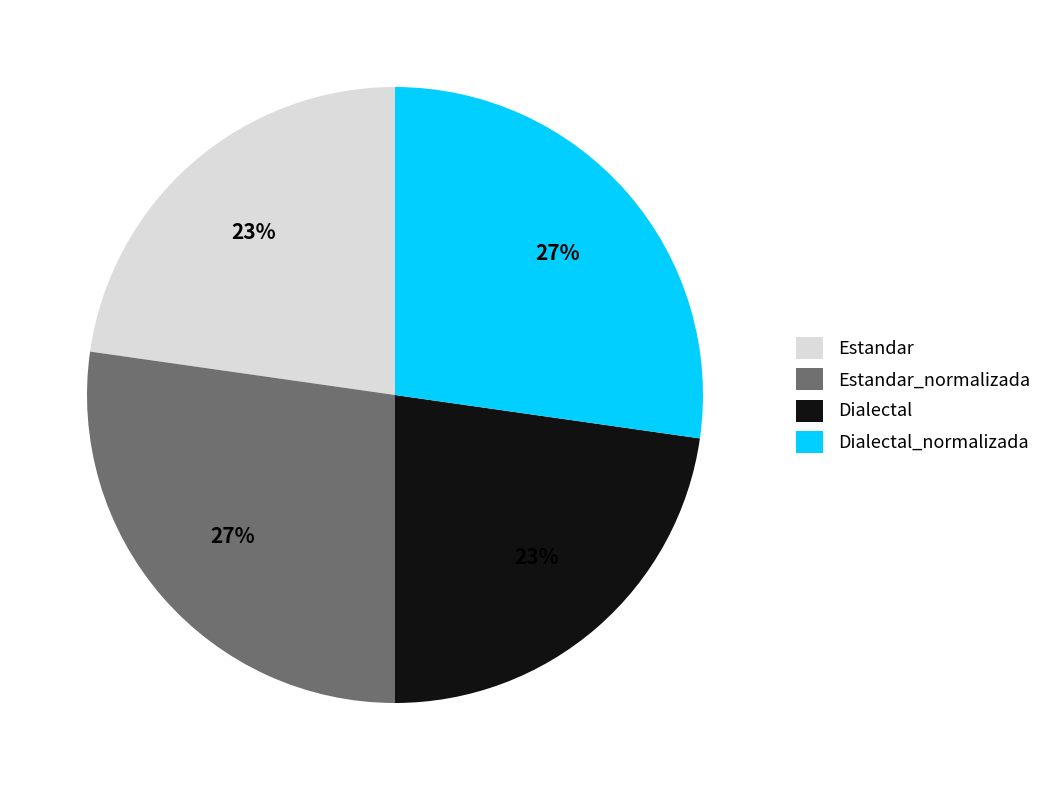

Does Dialectal represent more than half of the total?

No